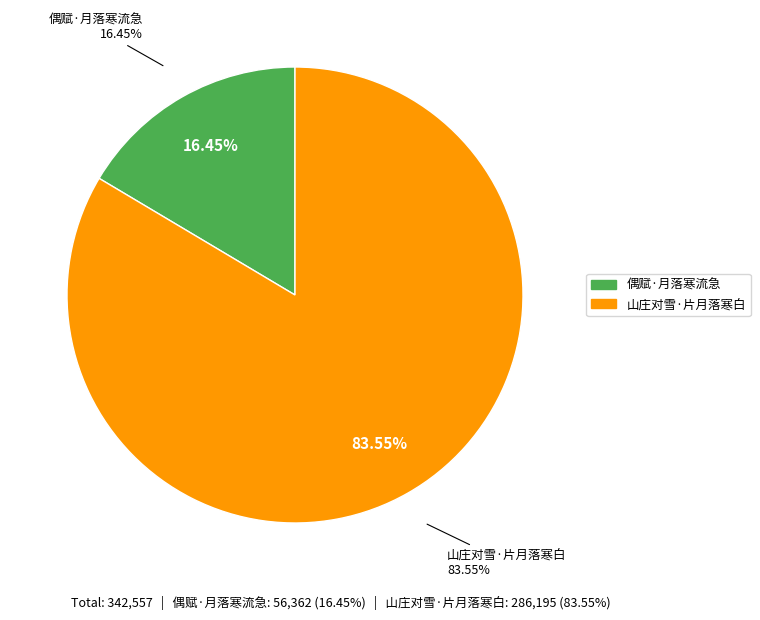

Rank the categories by value from lowest to highest.

偶赋·月落寒流急, 山庄对雪·片月落寒白